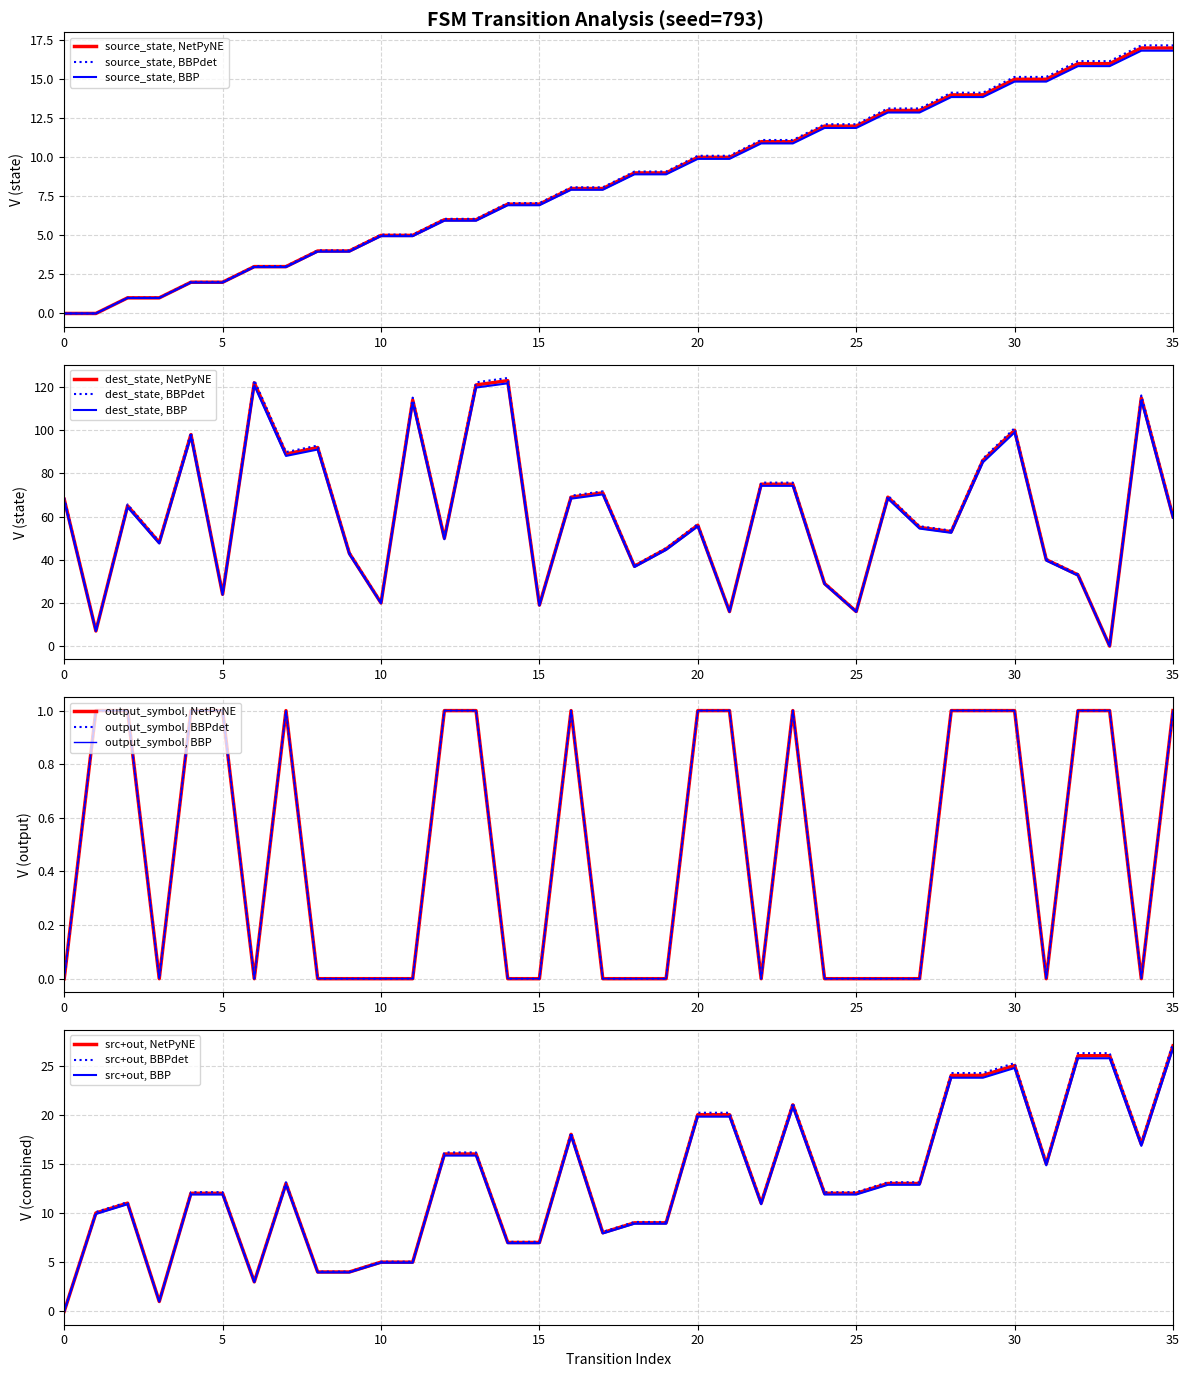

In destination_state, how many points are higher than both neighbors (excluding endpoints)?

11